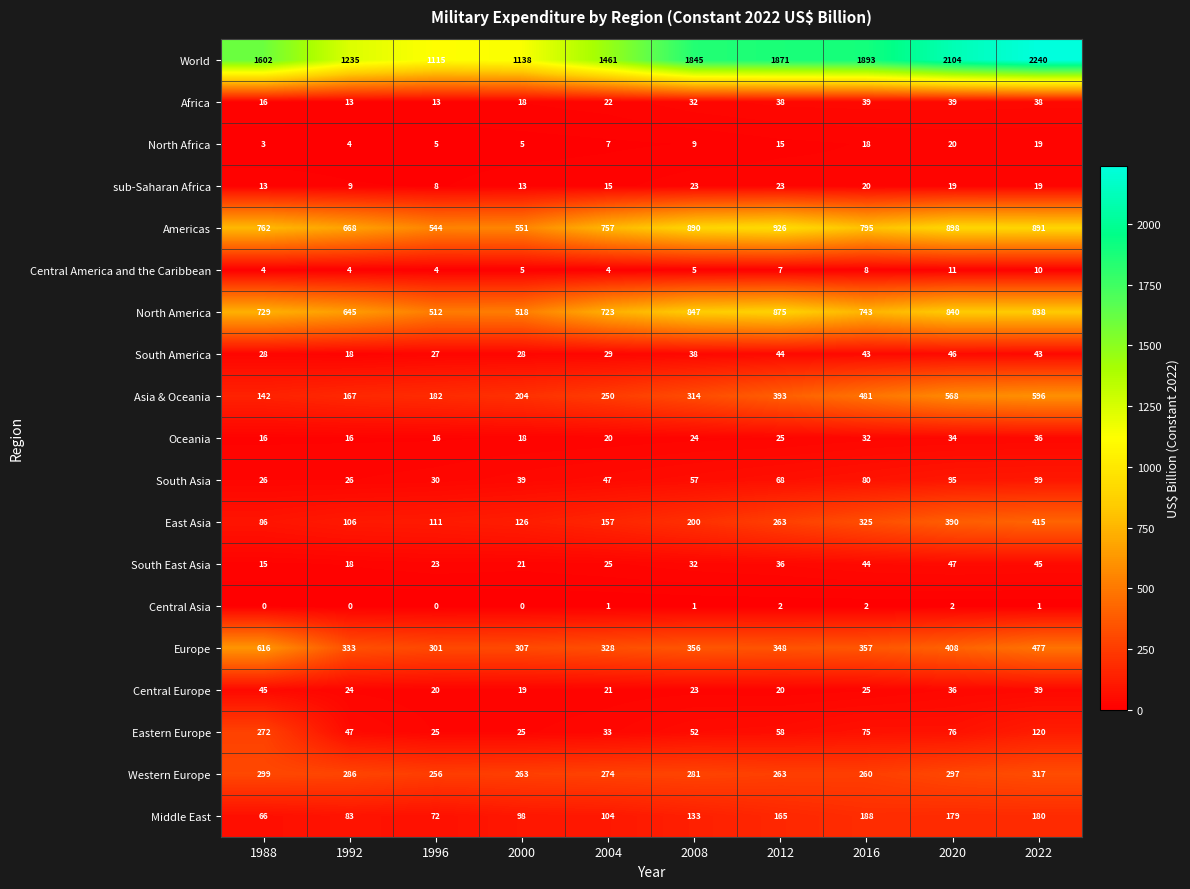

Rank the series by their maximum value, from highest to lowest.

World, Americas, North America, Europe, Asia & Oceania, East Asia, Western Europe, Eastern Europe, Middle East, South Asia, South East Asia, South America, Central Europe, Africa, Oceania, sub-Saharan Africa, North Africa, Central America and the Caribbean, Central Asia